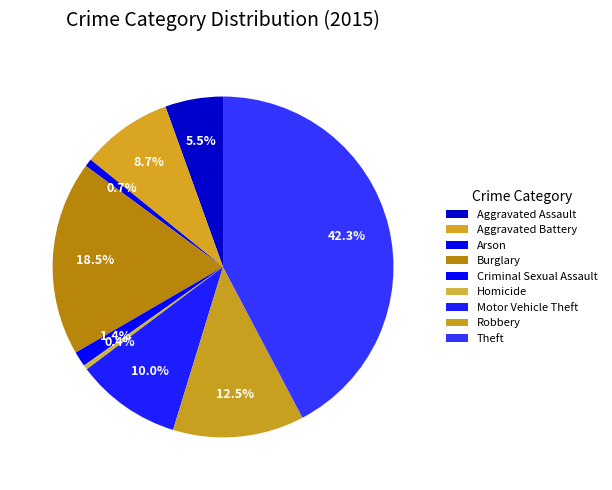

Is there a majority slice in this chart?

No